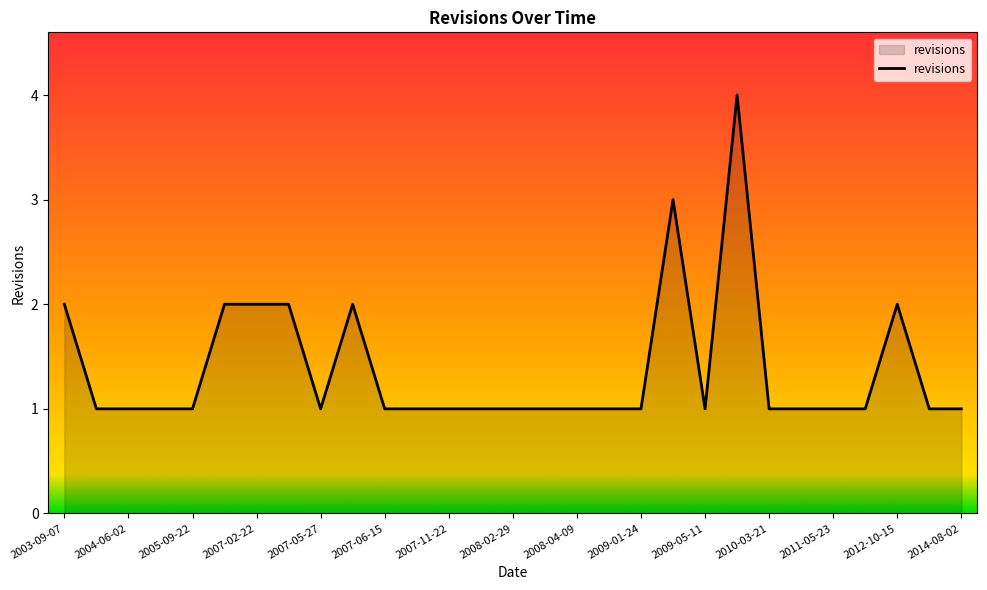

What is the greatest value displayed?

4